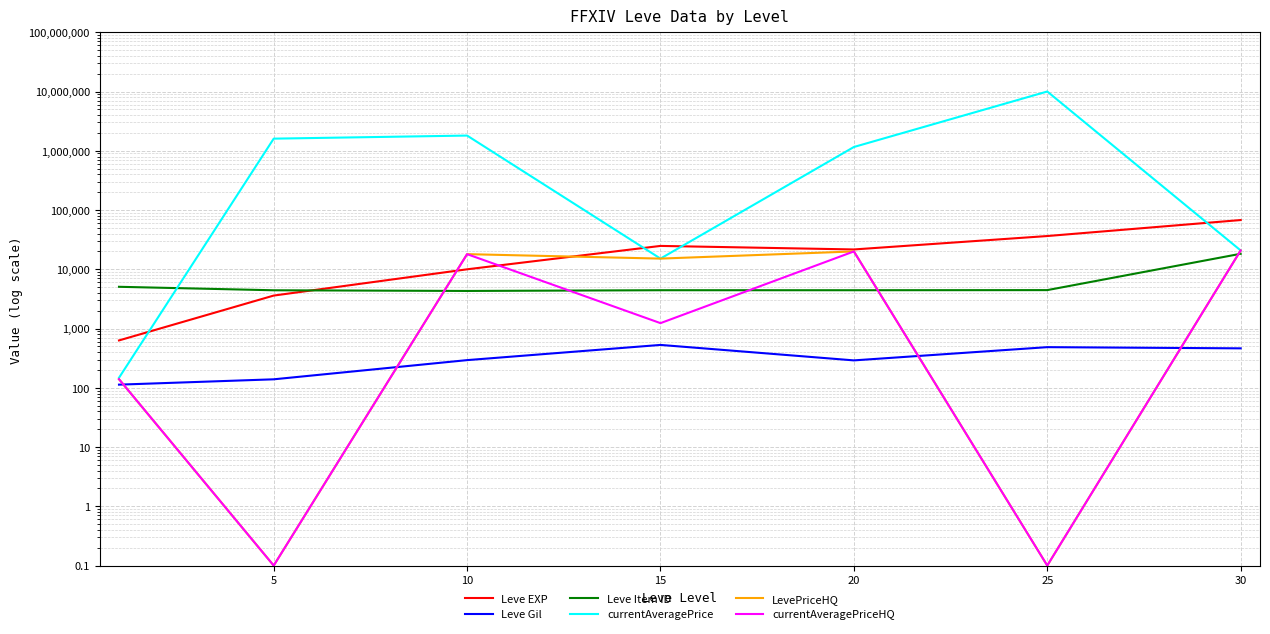

What is the value of the currentAveragePrice point at the 3rd from the left?

1804699.8